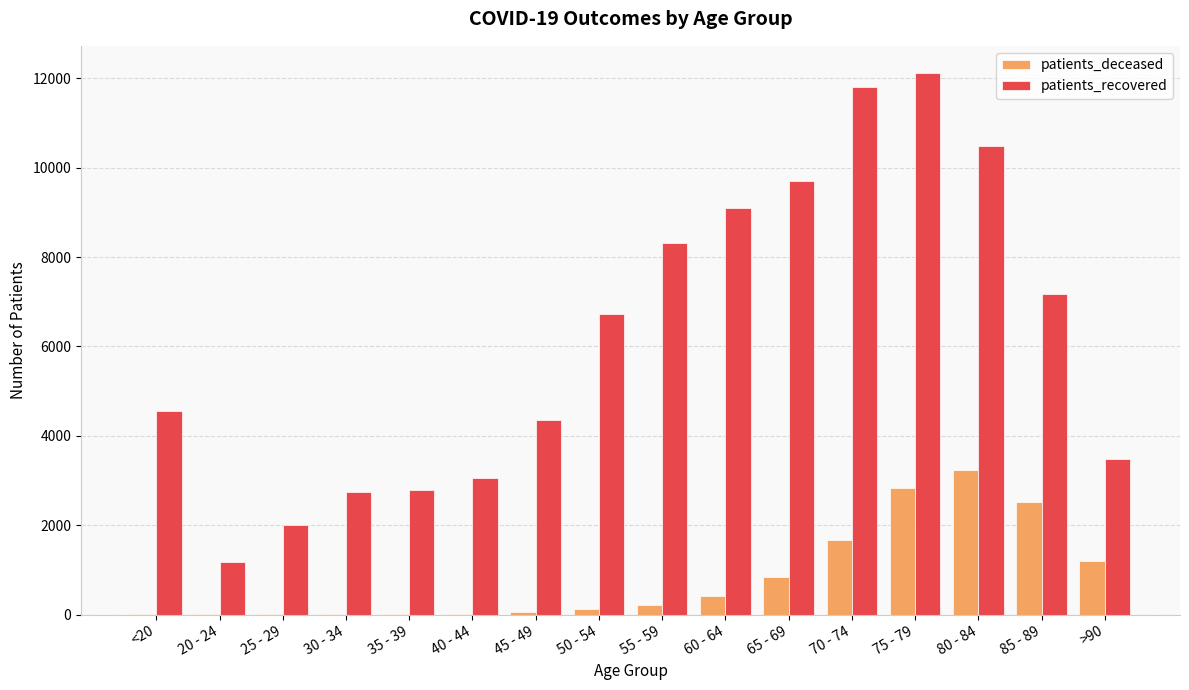

What is the difference between the patients_deceased values at 20 - 24 and 65 - 69?

832